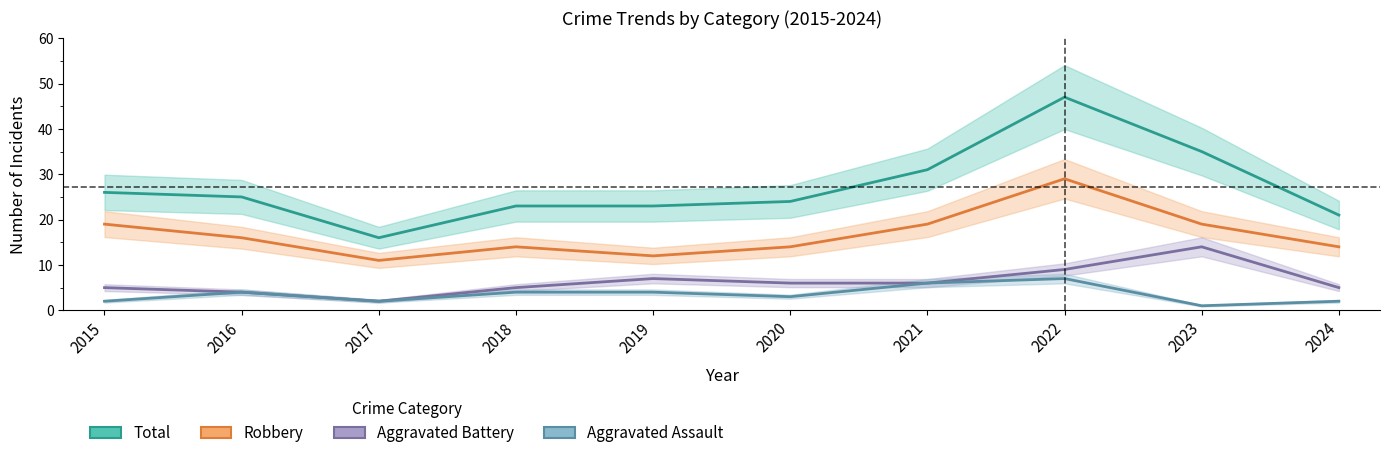

What is the difference between the maximum and minimum values in the Robbery series?

18